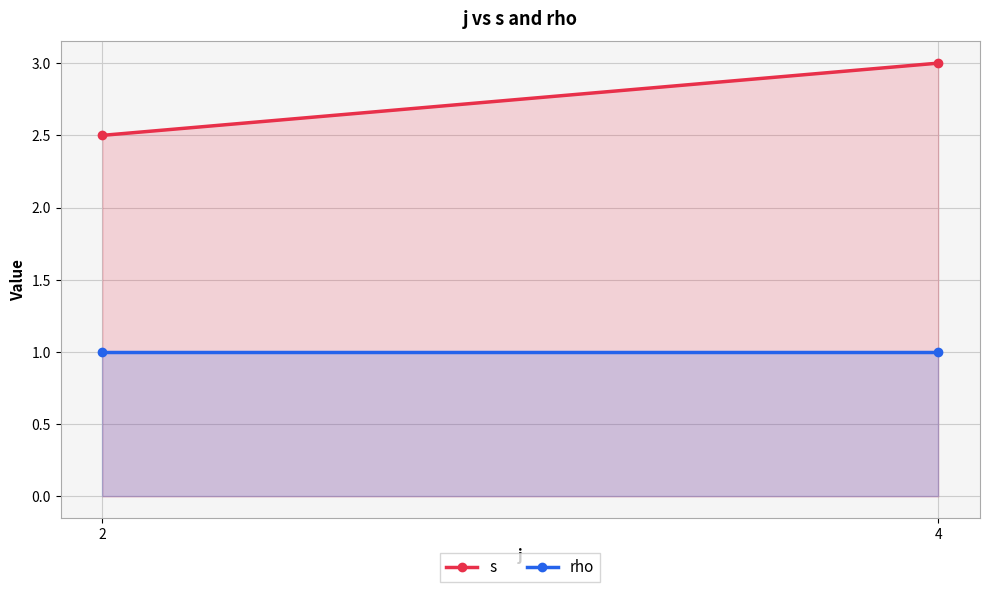

List the labels in order of s value, smallest first.

2, 4